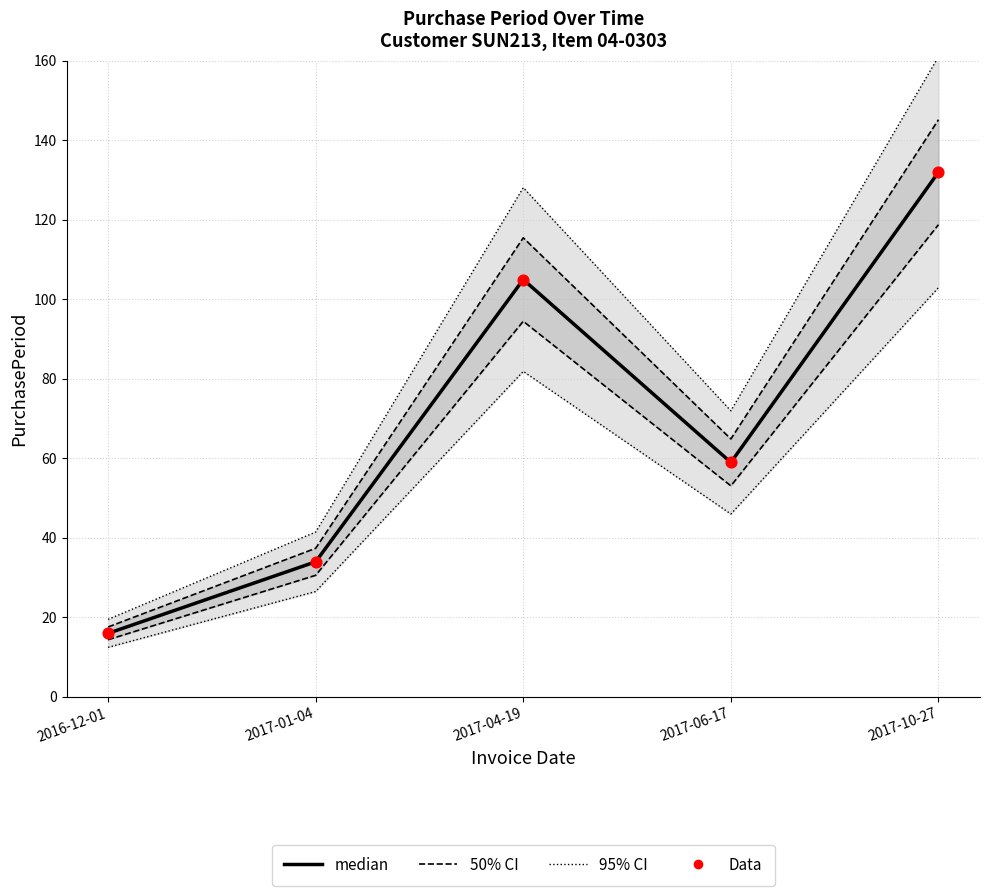

Which series has the largest total across all categories?

95% CI